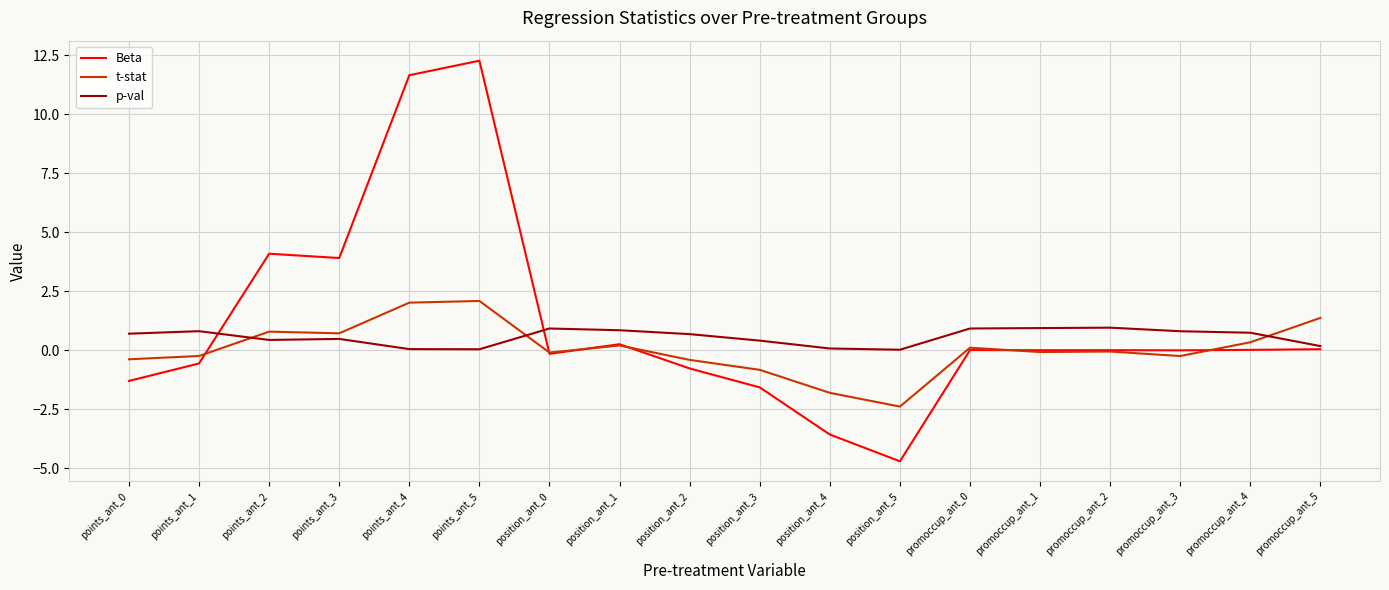

True or false: p-val has a value of 0.0 at points_ant_5.

True